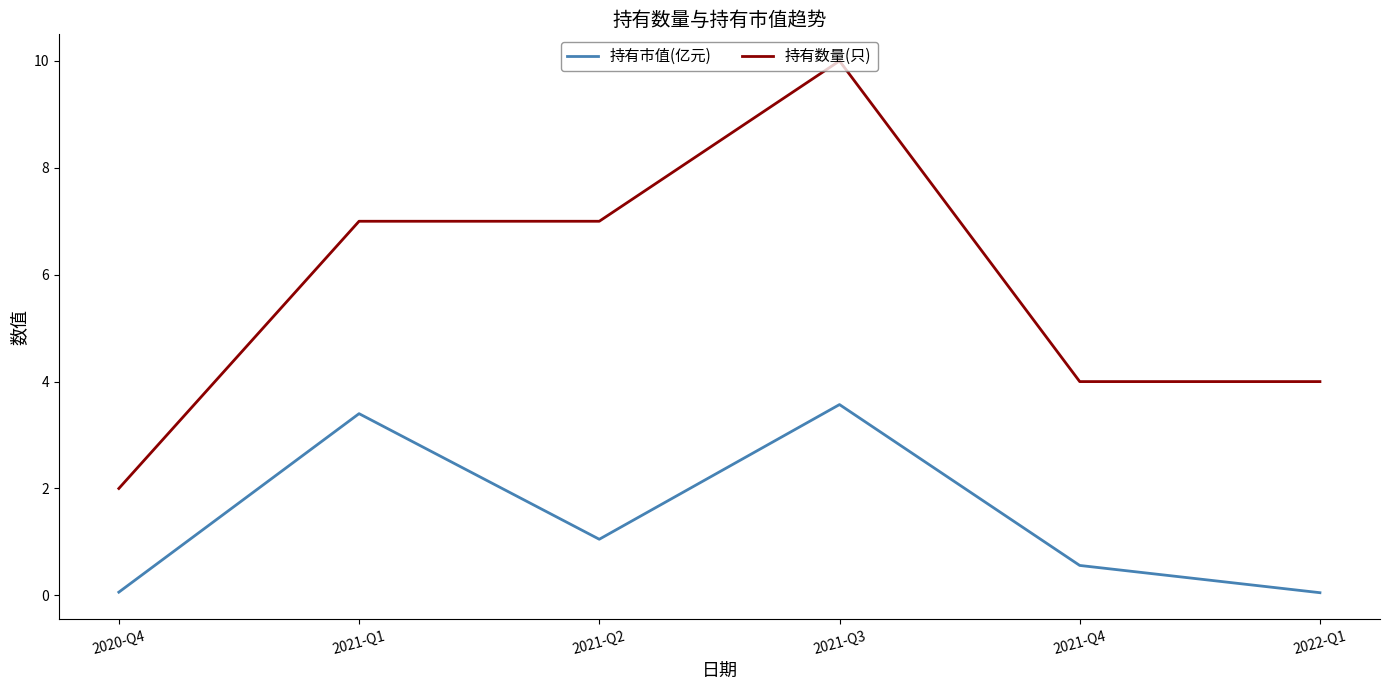

Where does the 持有市值(亿元) series first go above 1?

2021-Q1